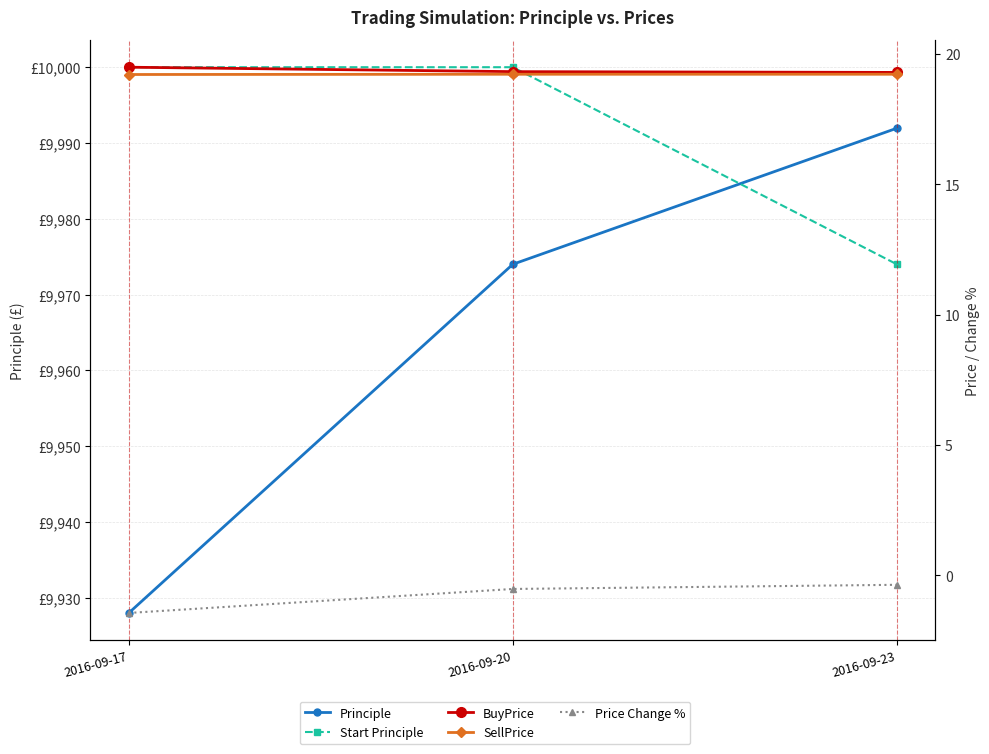

Is it true that Price Change % equals -0.3 at 2016-09-20?

False